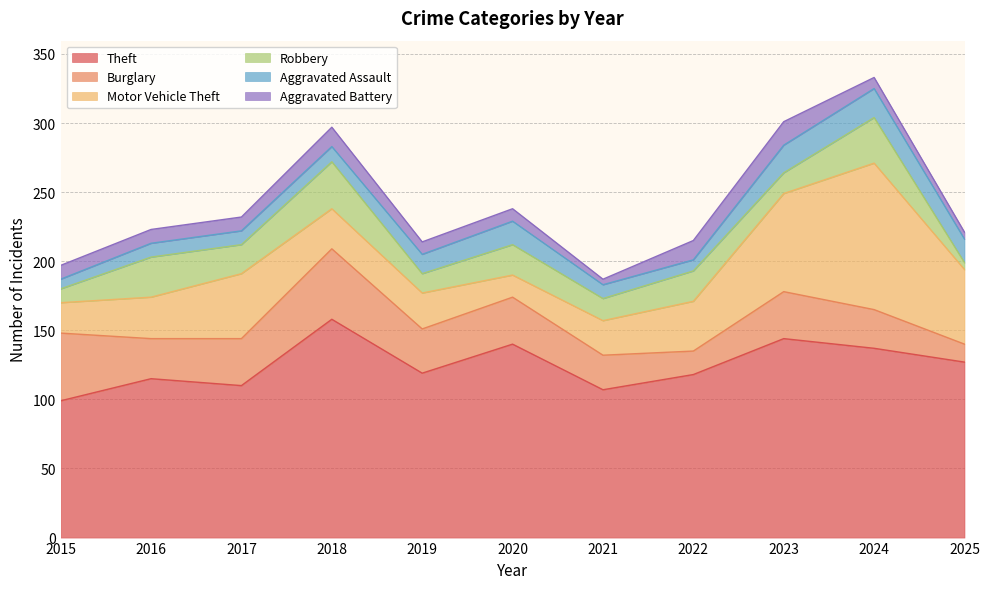

At which category is the sum across all series the highest?

2024